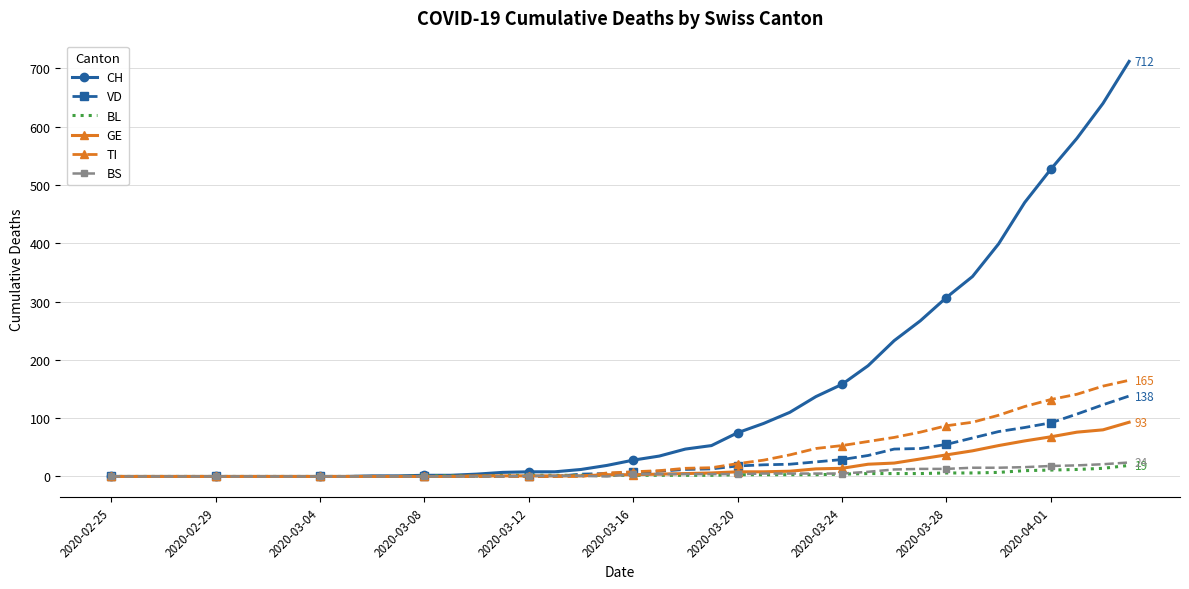

Which series ends up on top after the final intersection of GE and BL?

GE